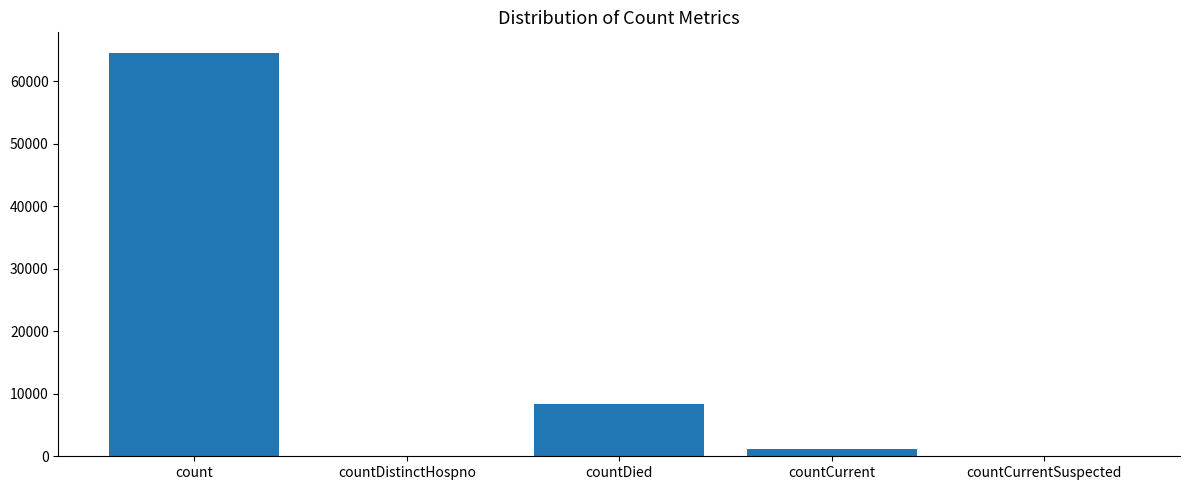

How many series are shown in this chart?

1